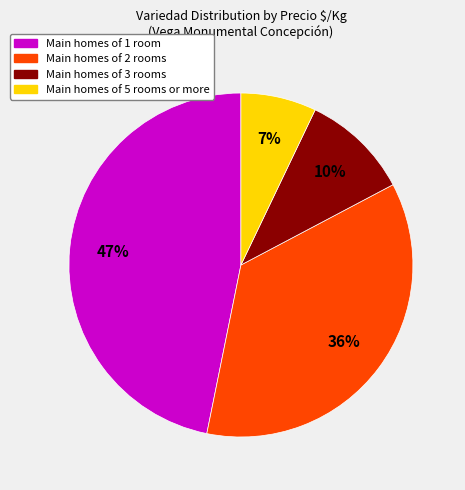

To the nearest percent, what is the average slice percentage?

25%